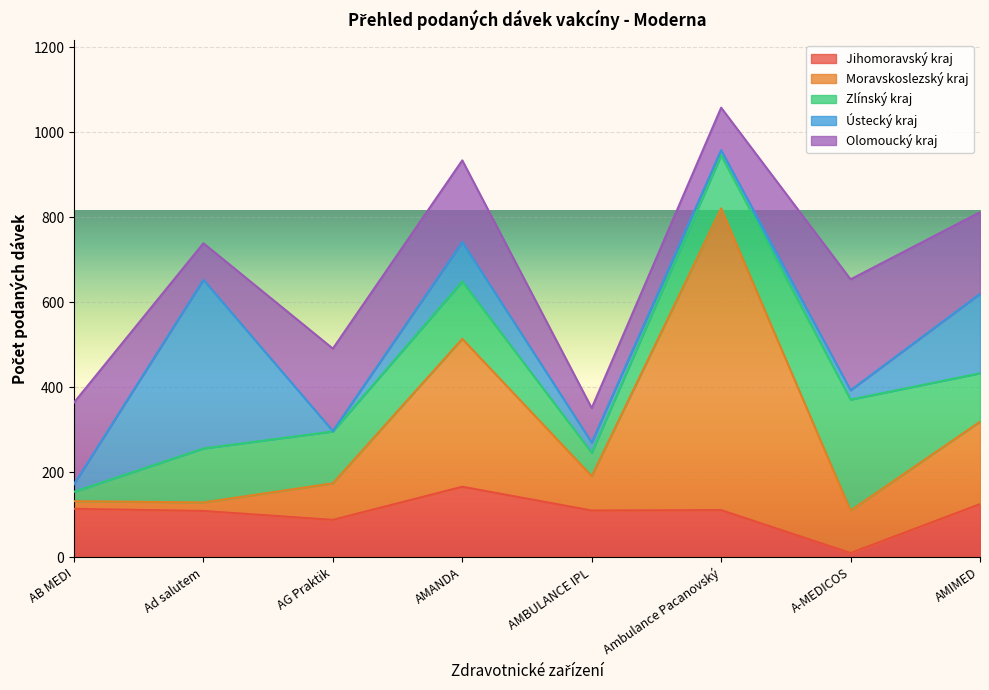

Which has a higher value, Ambulance Pacanovský or AG Praktik?

Ambulance Pacanovský